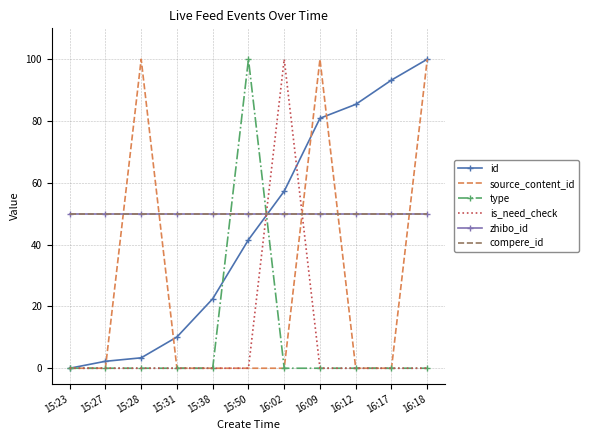

Between which two adjacent categories do zhibo_id and type first intersect?

15:38 and 15:50